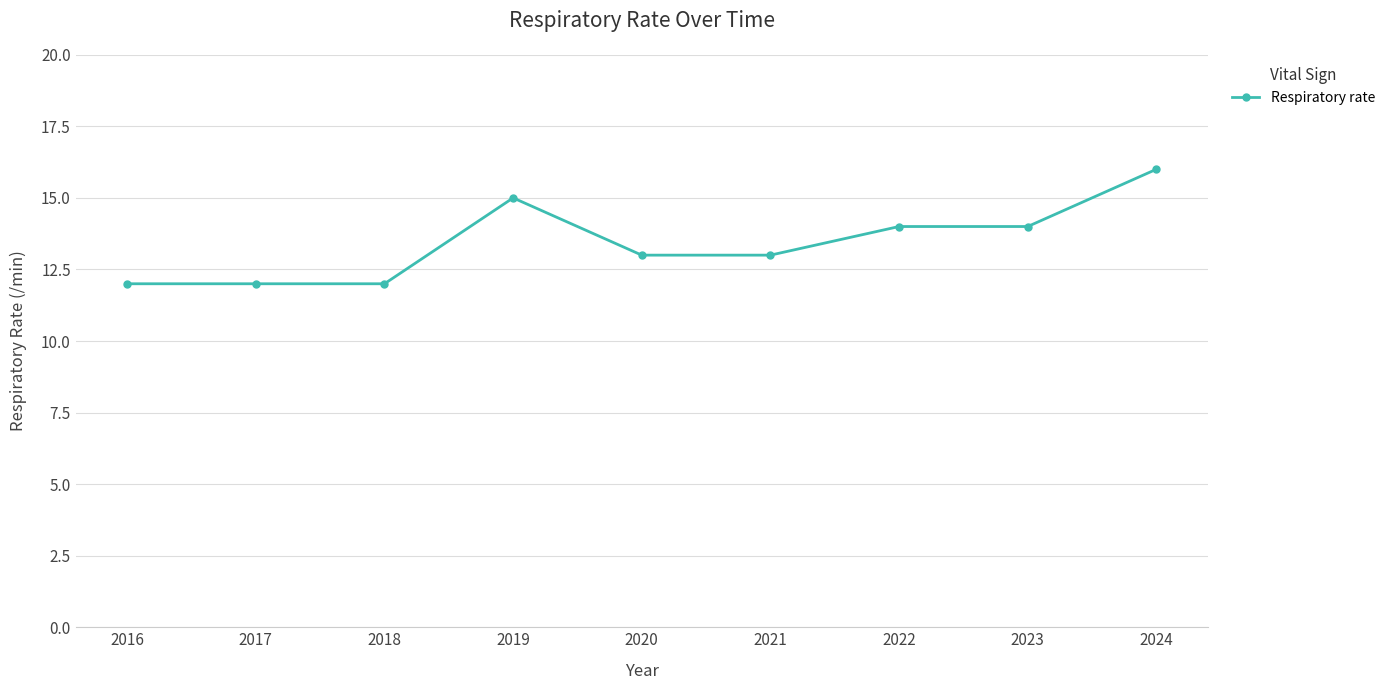

What is the sum of the values at 2016 and 2023?

26